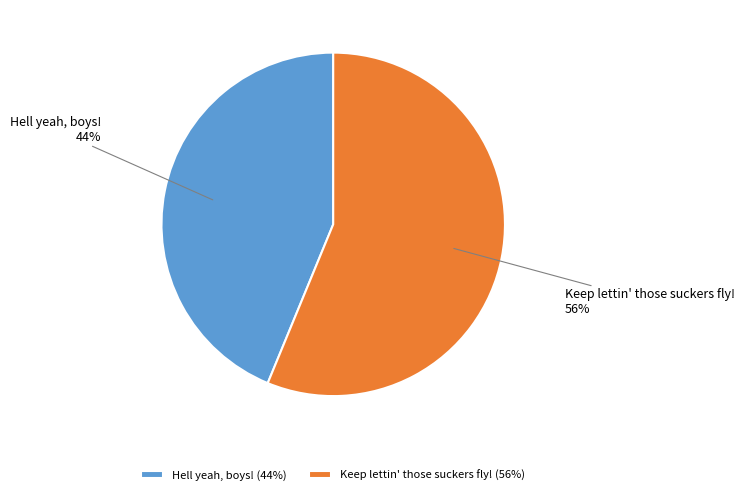

True or false: Hell yeah, boys! accounts for 44% of the total.

True